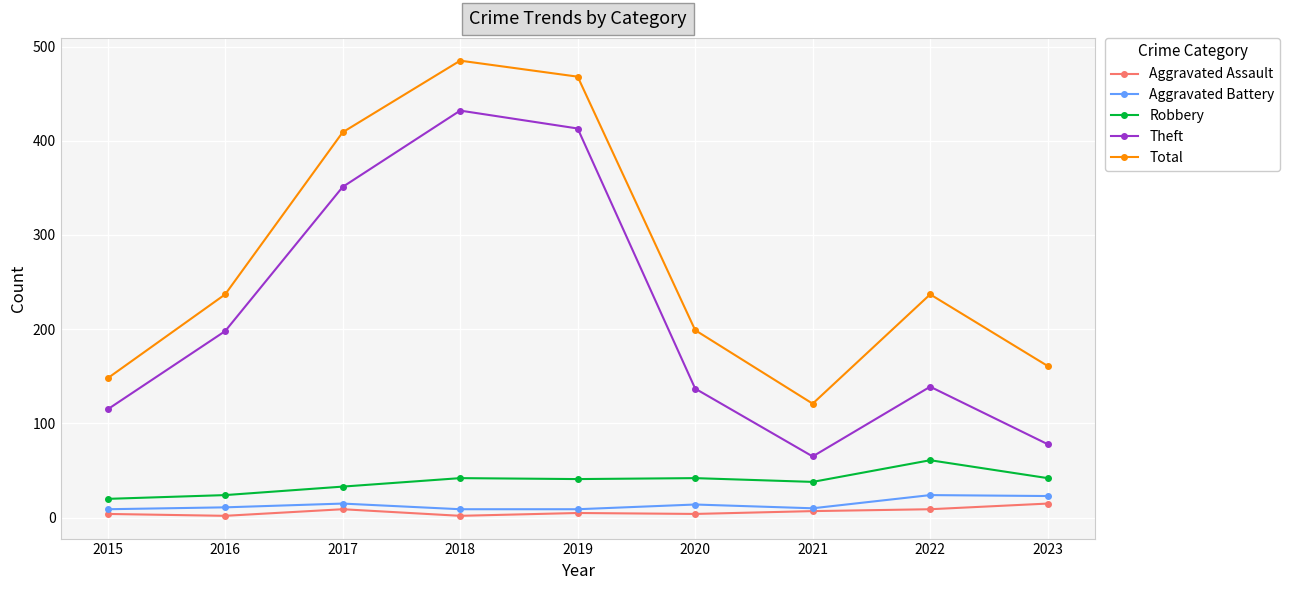

What is the value of the Robbery point at the 1st from the left?

20